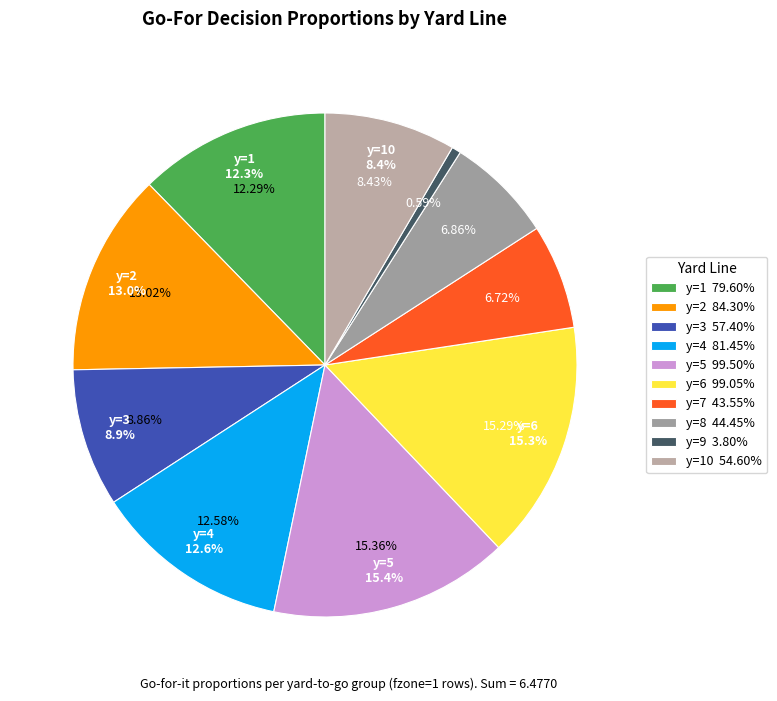

Rank the categories by value from lowest to highest.

y=9, y=7, y=8, y=10, y=3, y=1, y=4, y=2, y=6, y=5